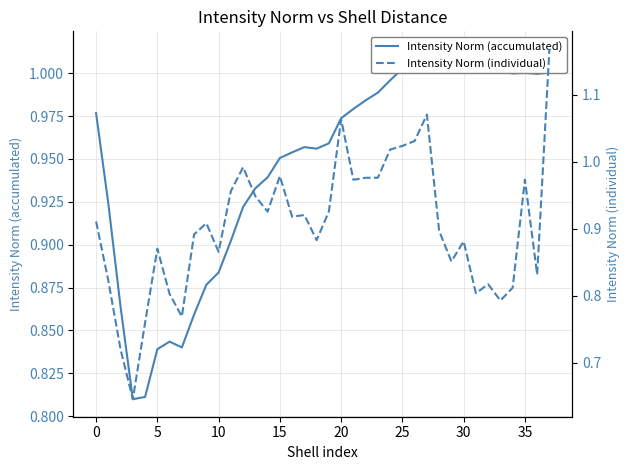

What is the average value of the Intensity Norm (individual) series?

0.9